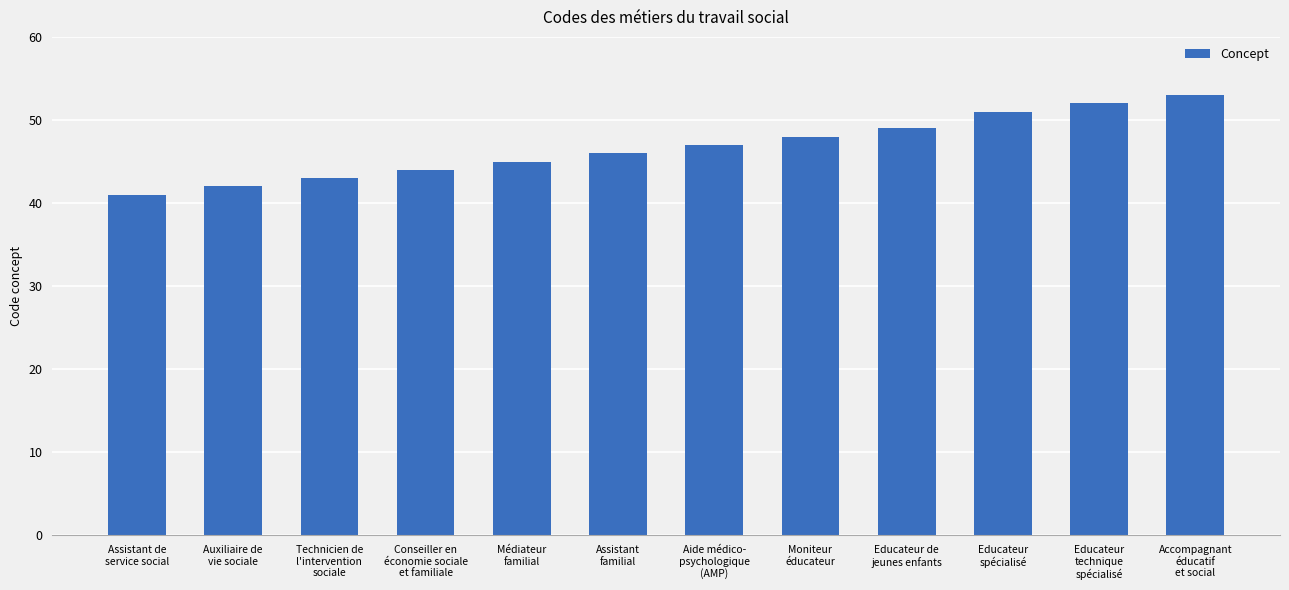

Reading left to right, transcribe all the data shown in this chart.

Assistant de
service social=41	Auxiliaire de
vie sociale=42	Technicien de
l'intervention
sociale=43	Conseiller en
économie sociale
et familiale=44	Médiateur
familial=45	Assistant
familial=46	Aide médico-
psychologique
(AMP)=47	Moniteur
éducateur=48	Educateur de
jeunes enfants=49	Educateur
spécialisé=51	Educateur
technique
spécialisé=52	Accompagnant
éducatif
et social=53